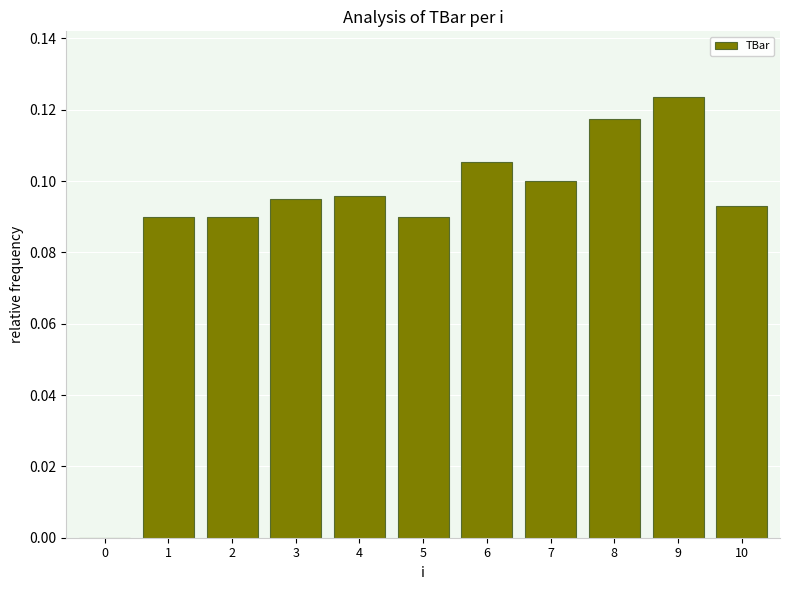

Are the bars grouped side by side (vs. stacked)?

No